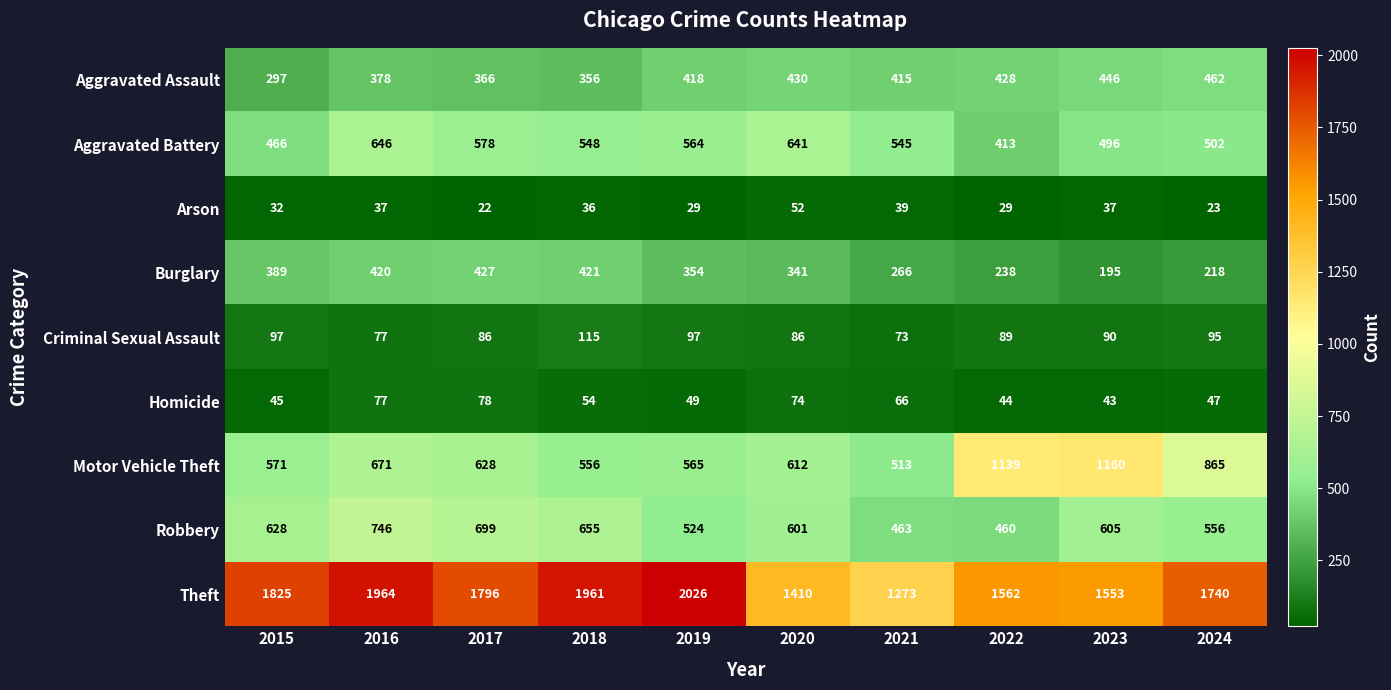

True or false: Burglary has a value of 568 at 2019.

False